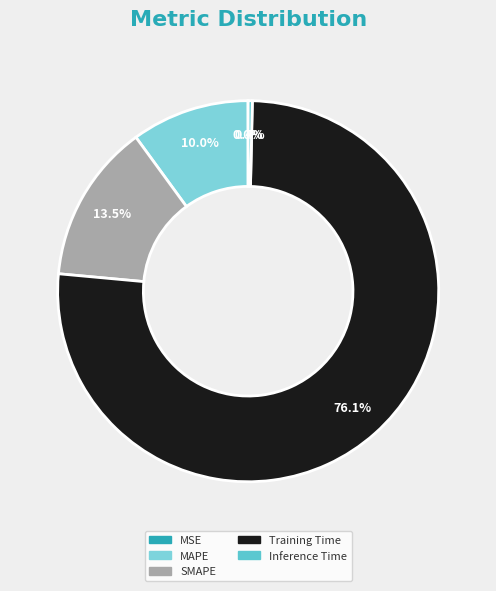

What is the total percentage of SMAPE and Inference Time?

13.9%